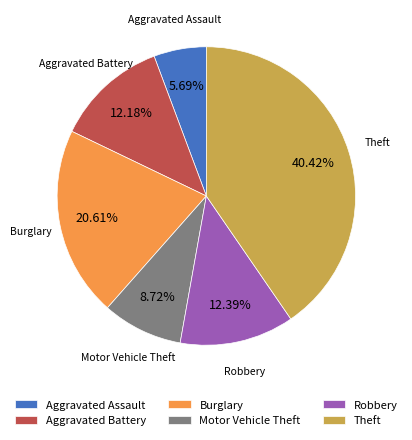

What is the ratio of the value at Aggravated Assault to the value at Aggravated Battery?

0.5